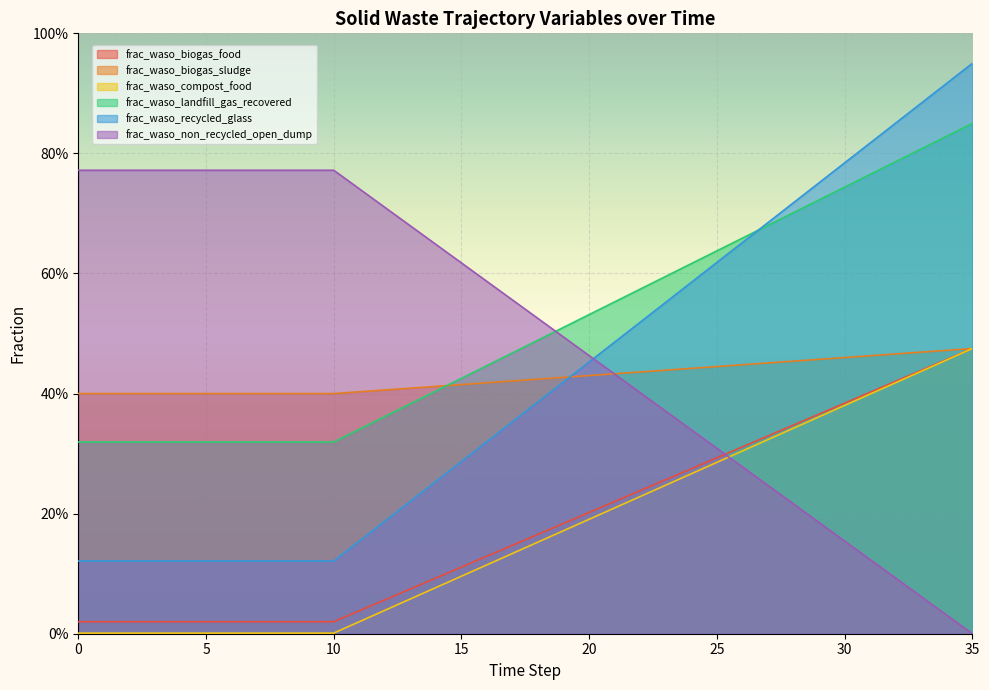

At which category is the sum across all series the highest?

35